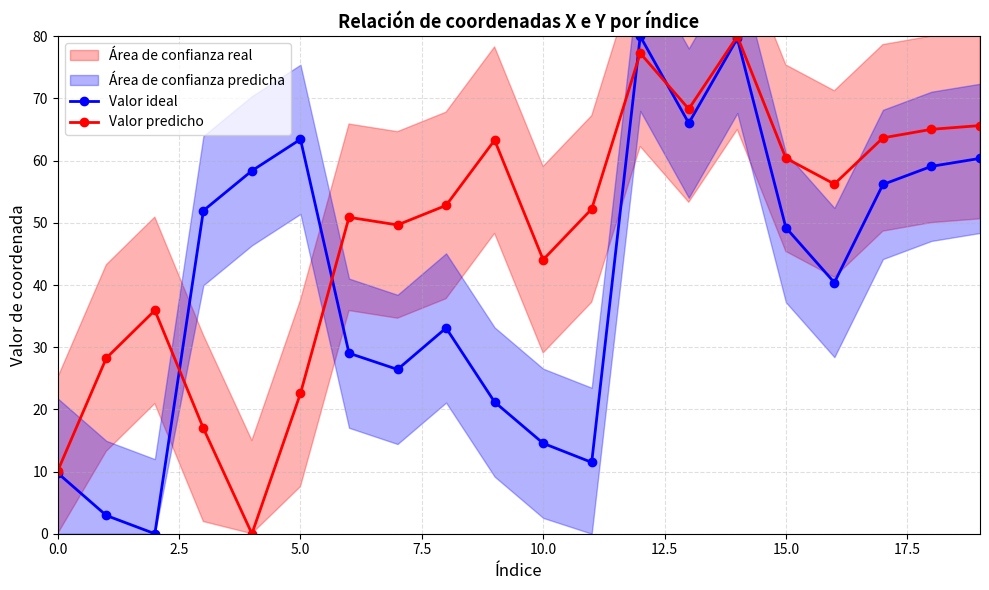

Is it true that Valor ideal equals 82.9 at 5.0?

False